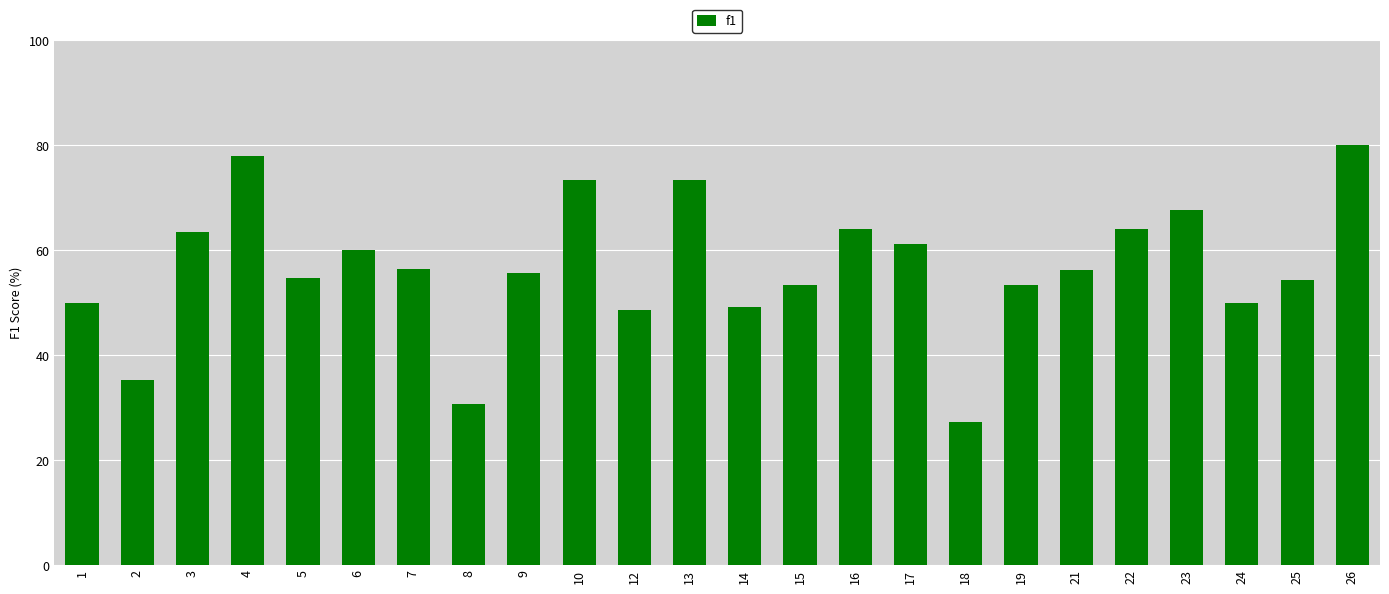

Does the chart contain stacked bars?

No